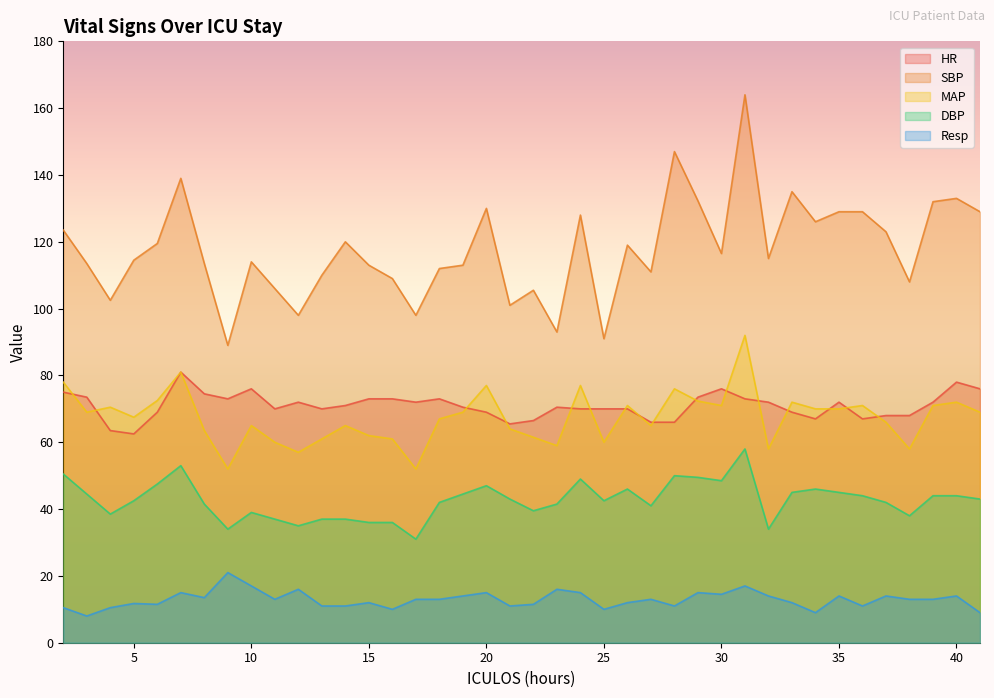

What is the value of the DBP point at the 23rd from the left?

49.0